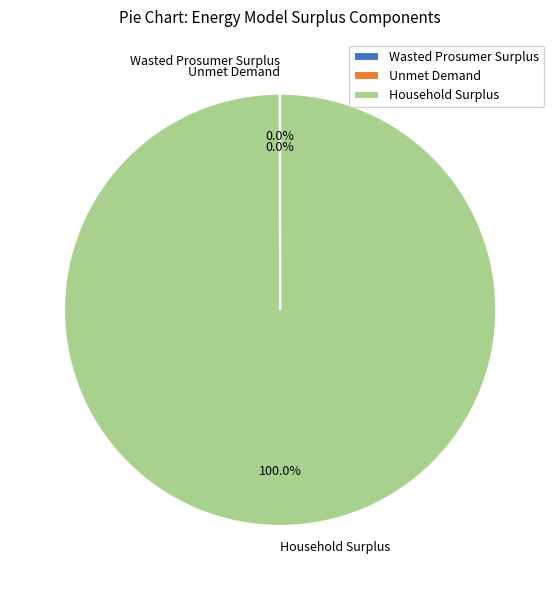

Which category accounts for the majority?

Household Surplus